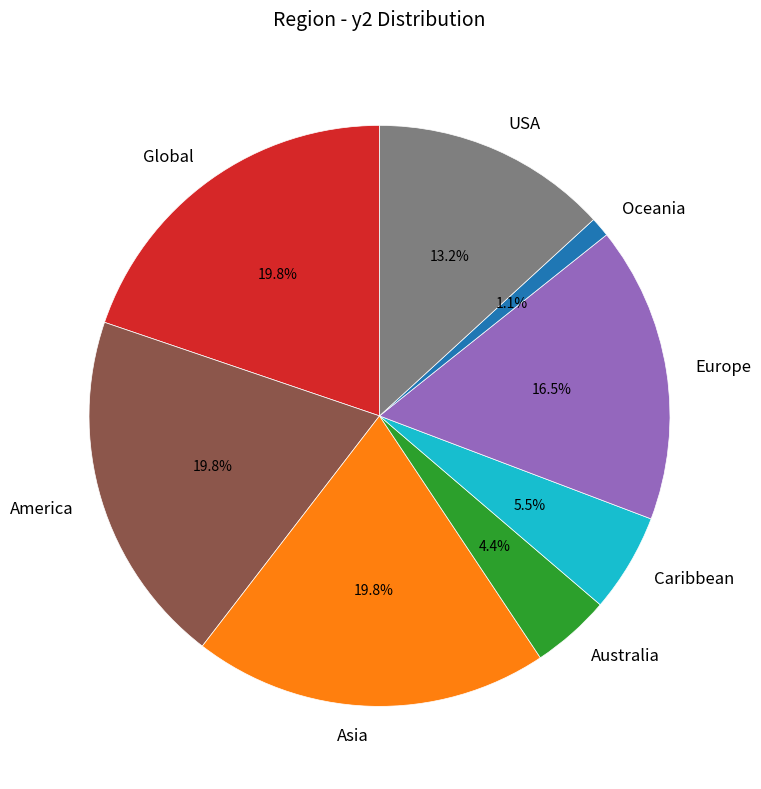

How many slices are in this pie chart?

8